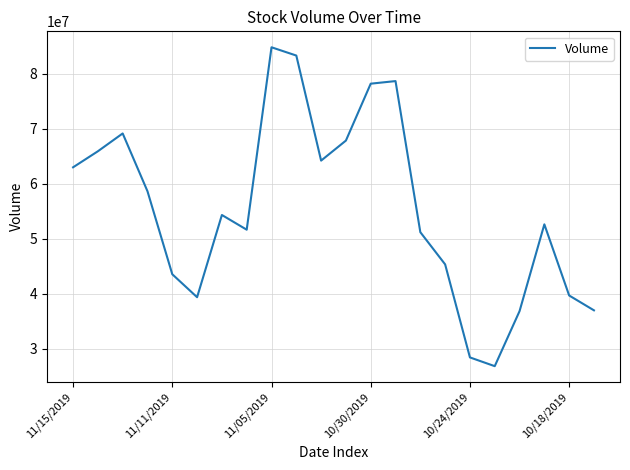

What is the smallest value displayed?

26858110